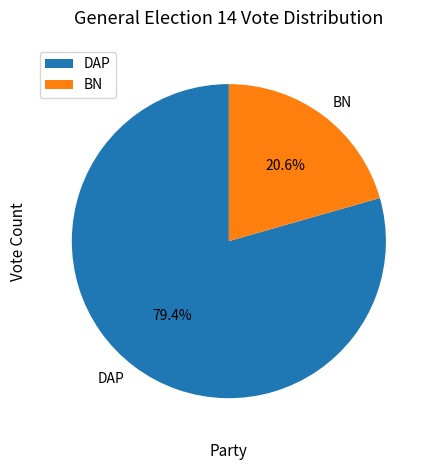

Which has a higher value, DAP or BN?

DAP